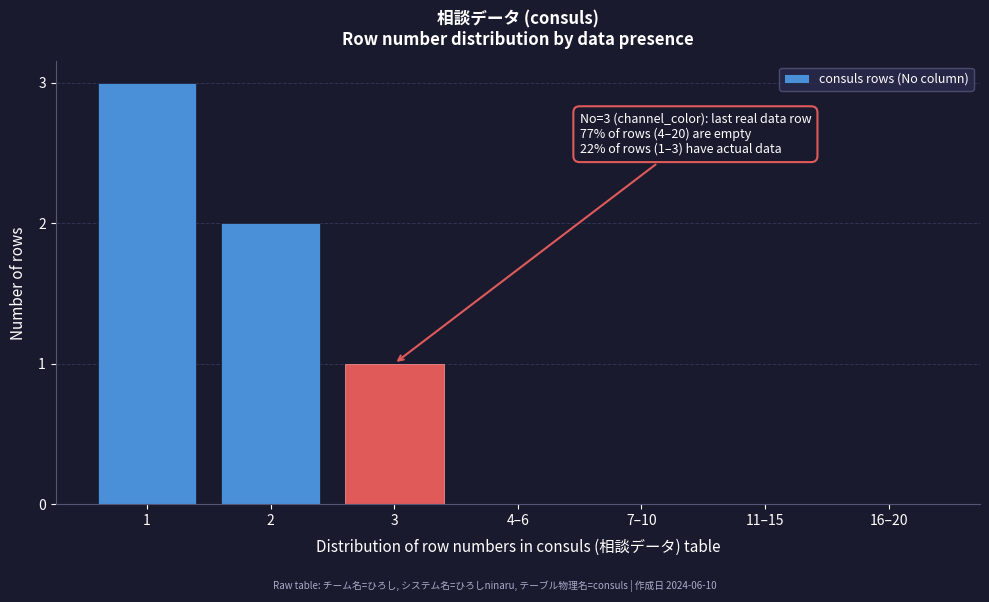

Reading left to right, list all the values displayed in this chart.

1=3	2=2	3=1	4–6=0	7–10=0	11–15=0	16–20=0